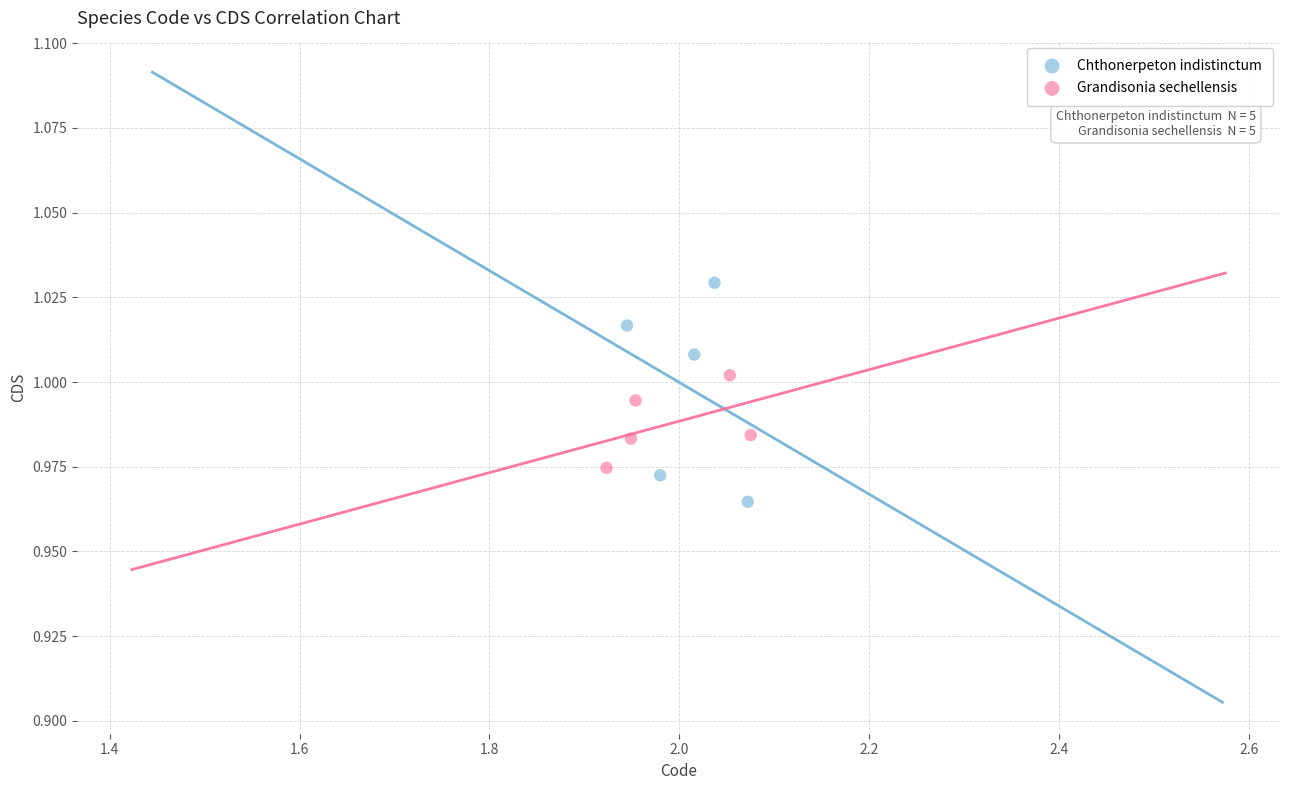

Which series has the largest Y range (max minus min)?

Chthonerpeton indistinctum